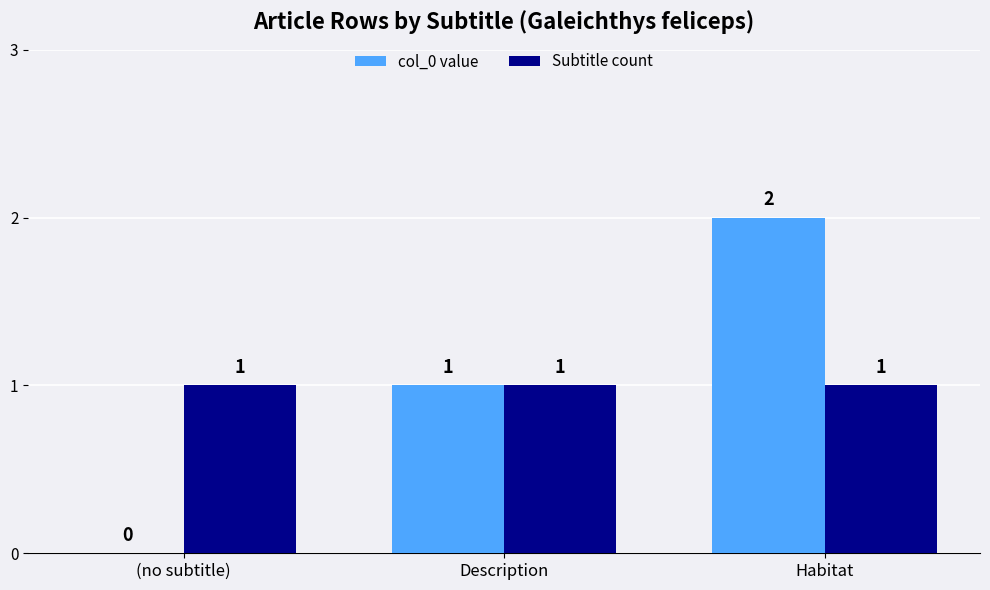

How many groups of bars are there?

3